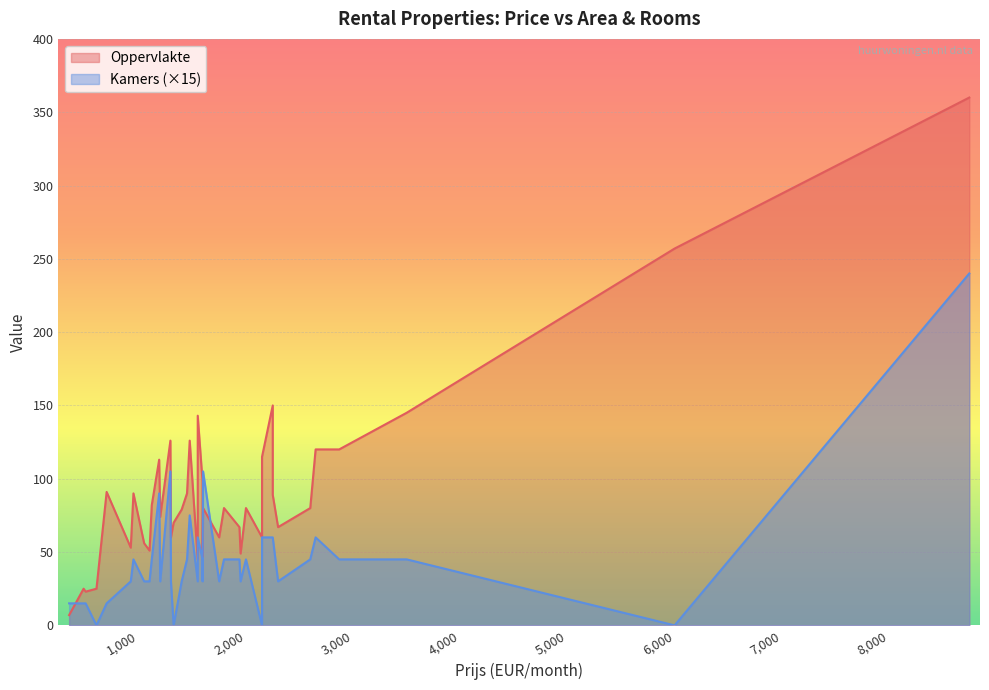

Between 1190 and 2000, which is larger?

1190